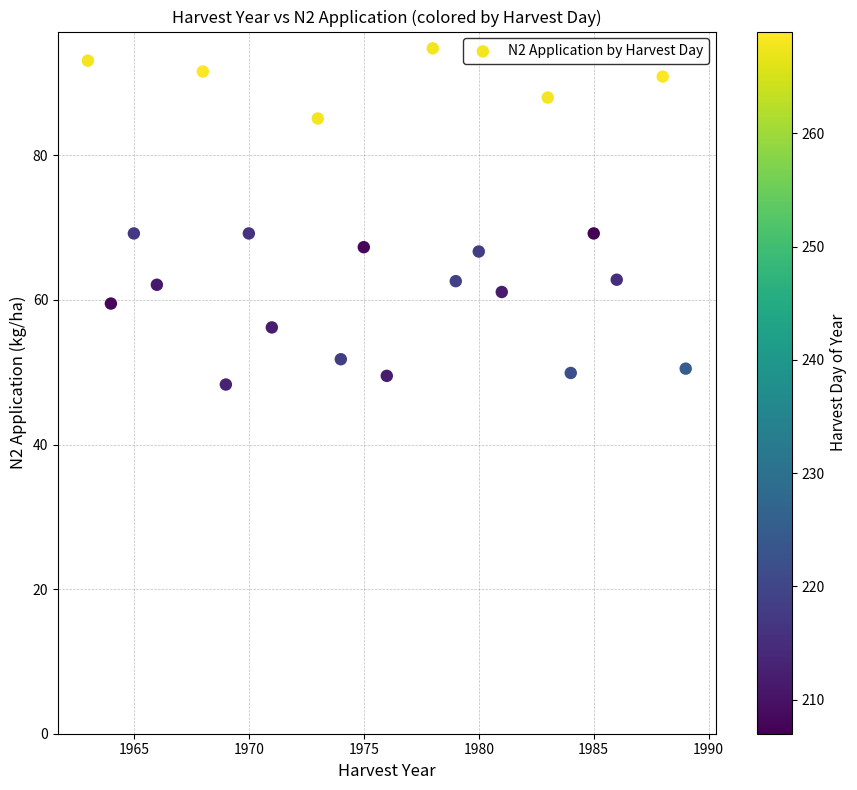

What is the range of Y values (max minus min)?

46.5